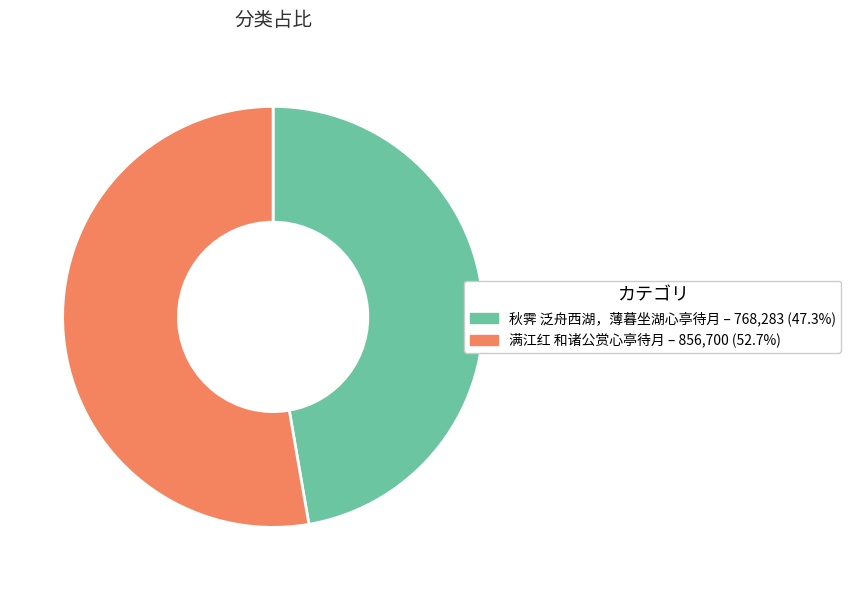

Which slice is the largest?

满江红 和诸公赏心亭待月